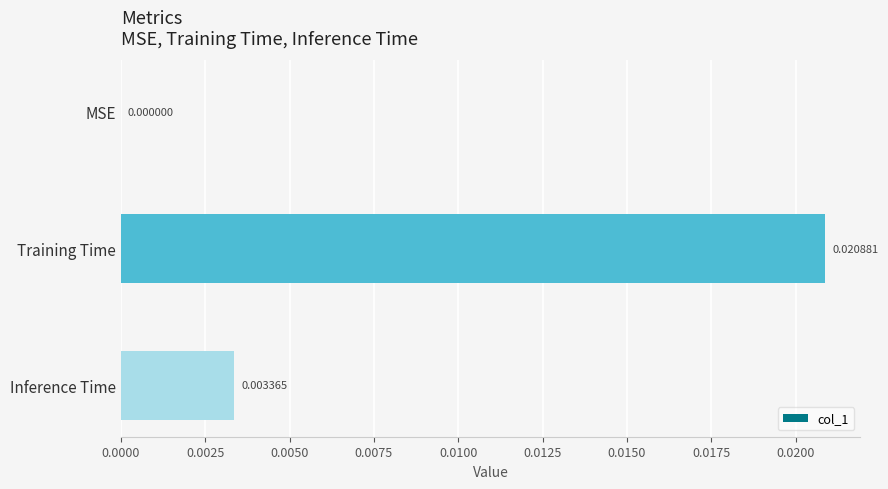

Which label corresponds to the largest value in the chart?

Training Time